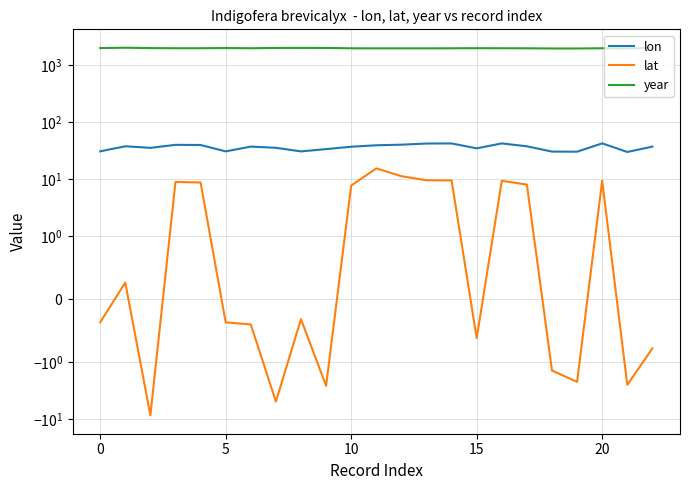

True or false: lon and year cross at least once.

False